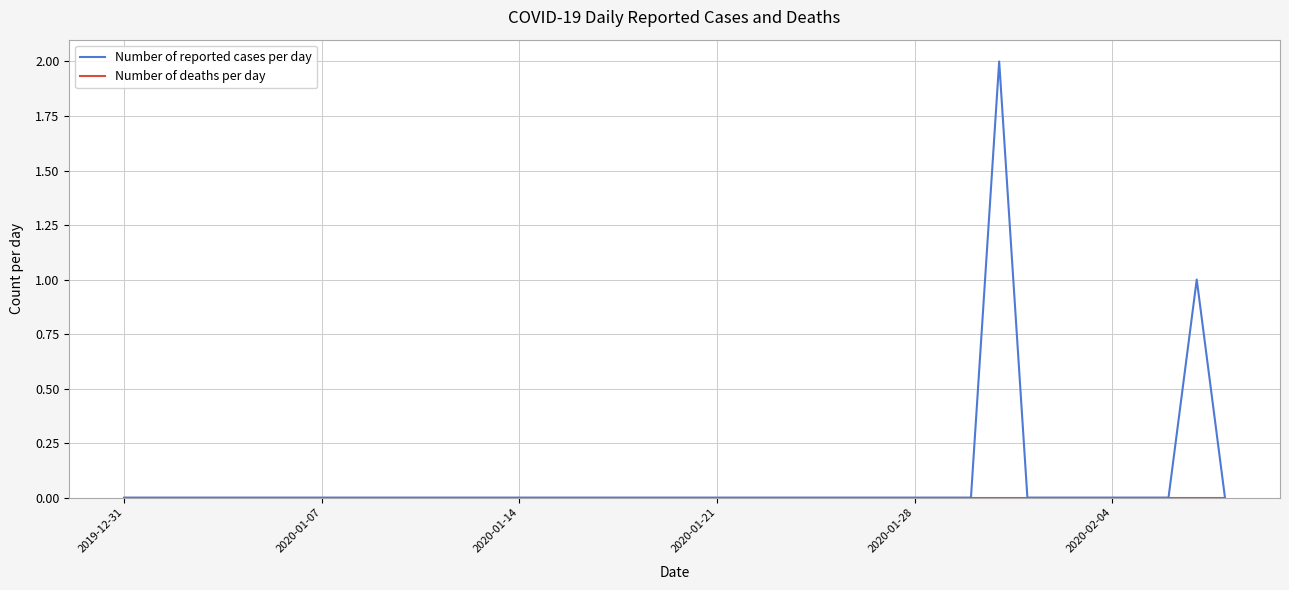

Which series has the widest spread of values?

Number of reported cases per day